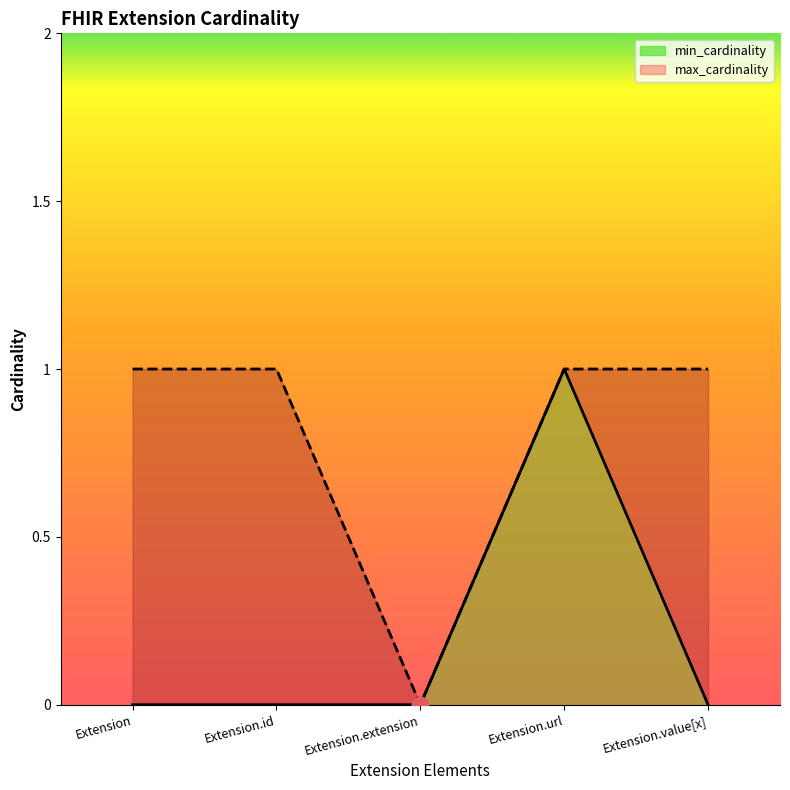

Reading left to right, extract all data points from this chart.

min_cardinality: Extension=0	Extension.id=0	Extension.extension=0	Extension.url=1	Extension.value[x]=0
max_cardinality: Extension=1	Extension.id=1	Extension.extension=0	Extension.url=1	Extension.value[x]=1